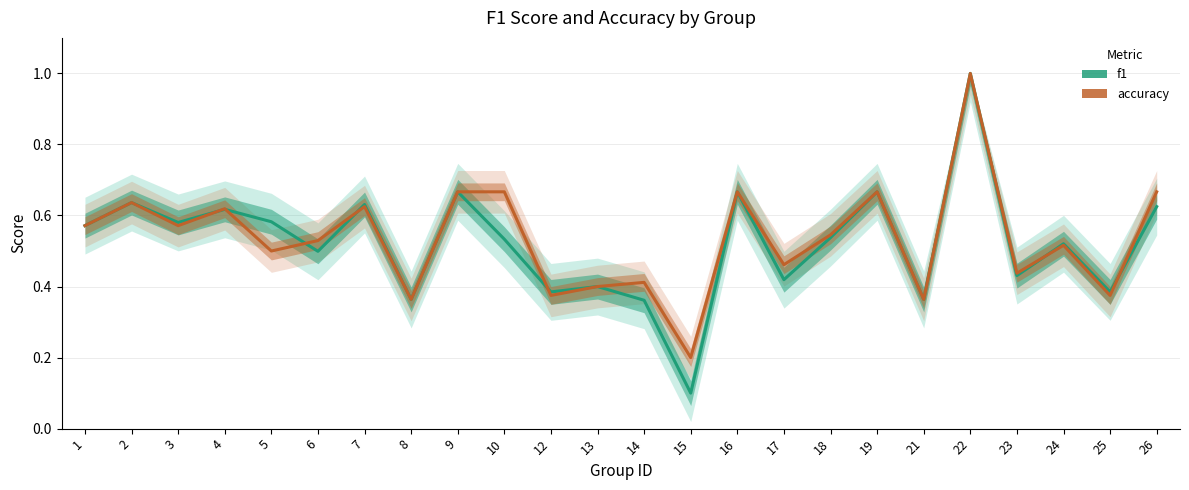

What is the smallest value displayed?

0.1